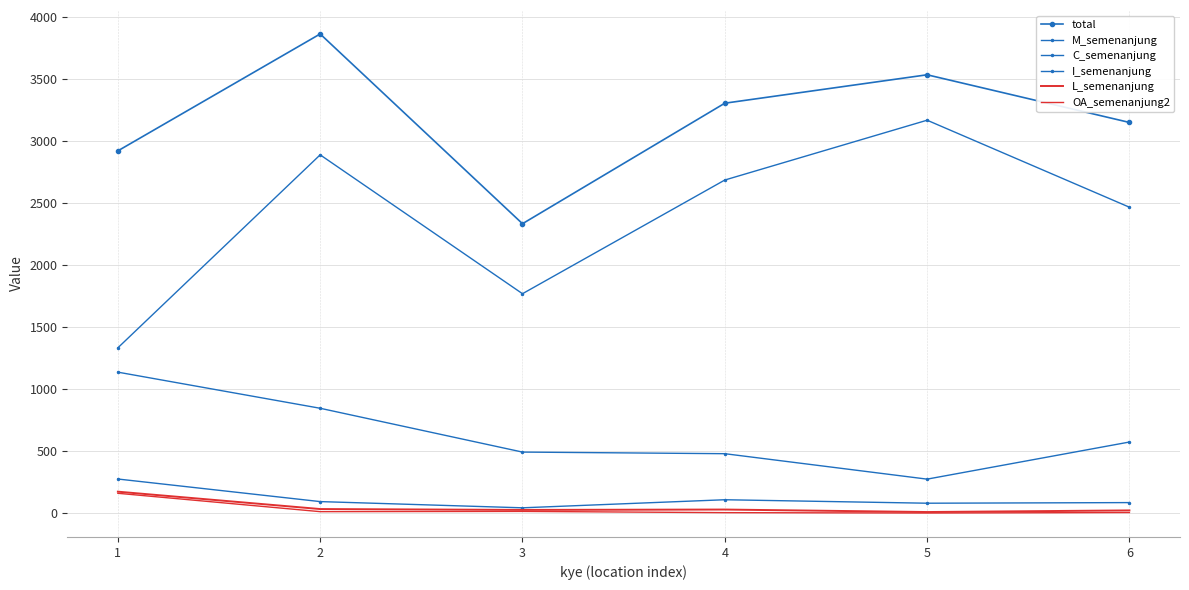

How many interior local peaks does the M_semenanjung series have?

1